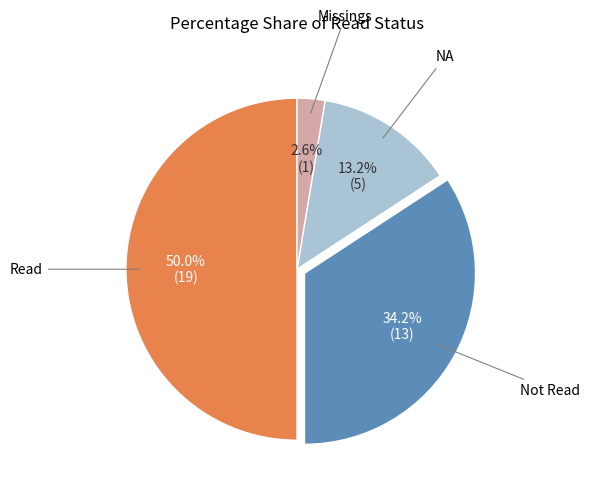

How many segments does this pie chart have?

4